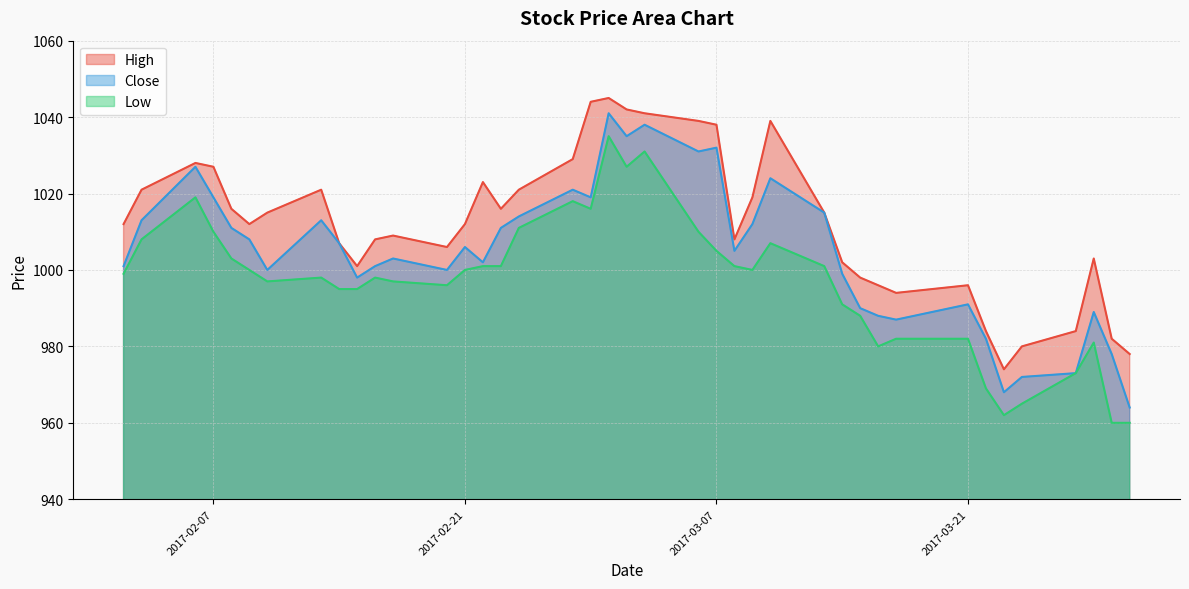

Rank the series by their average value, from highest to lowest.

High, Close, Low